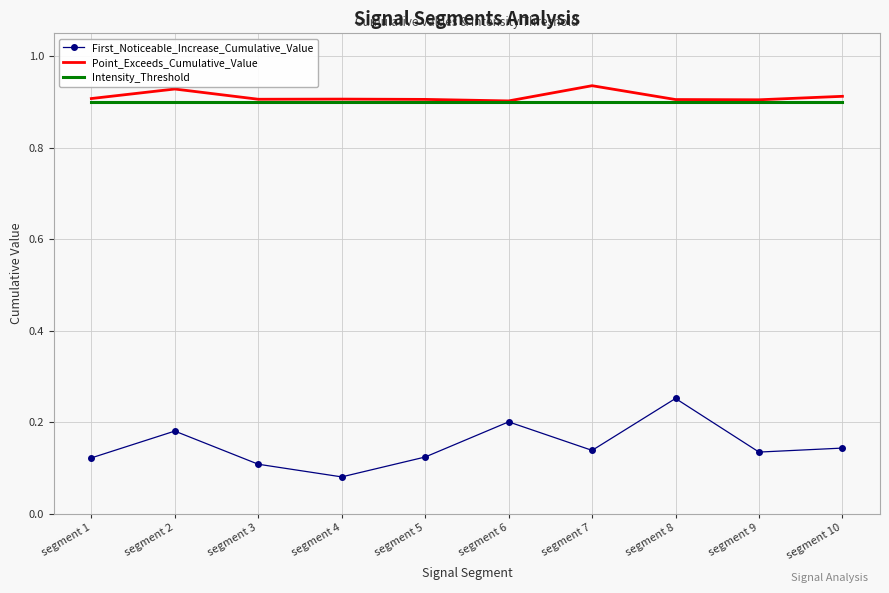

What is the total value across all series at segment 9?

1.9